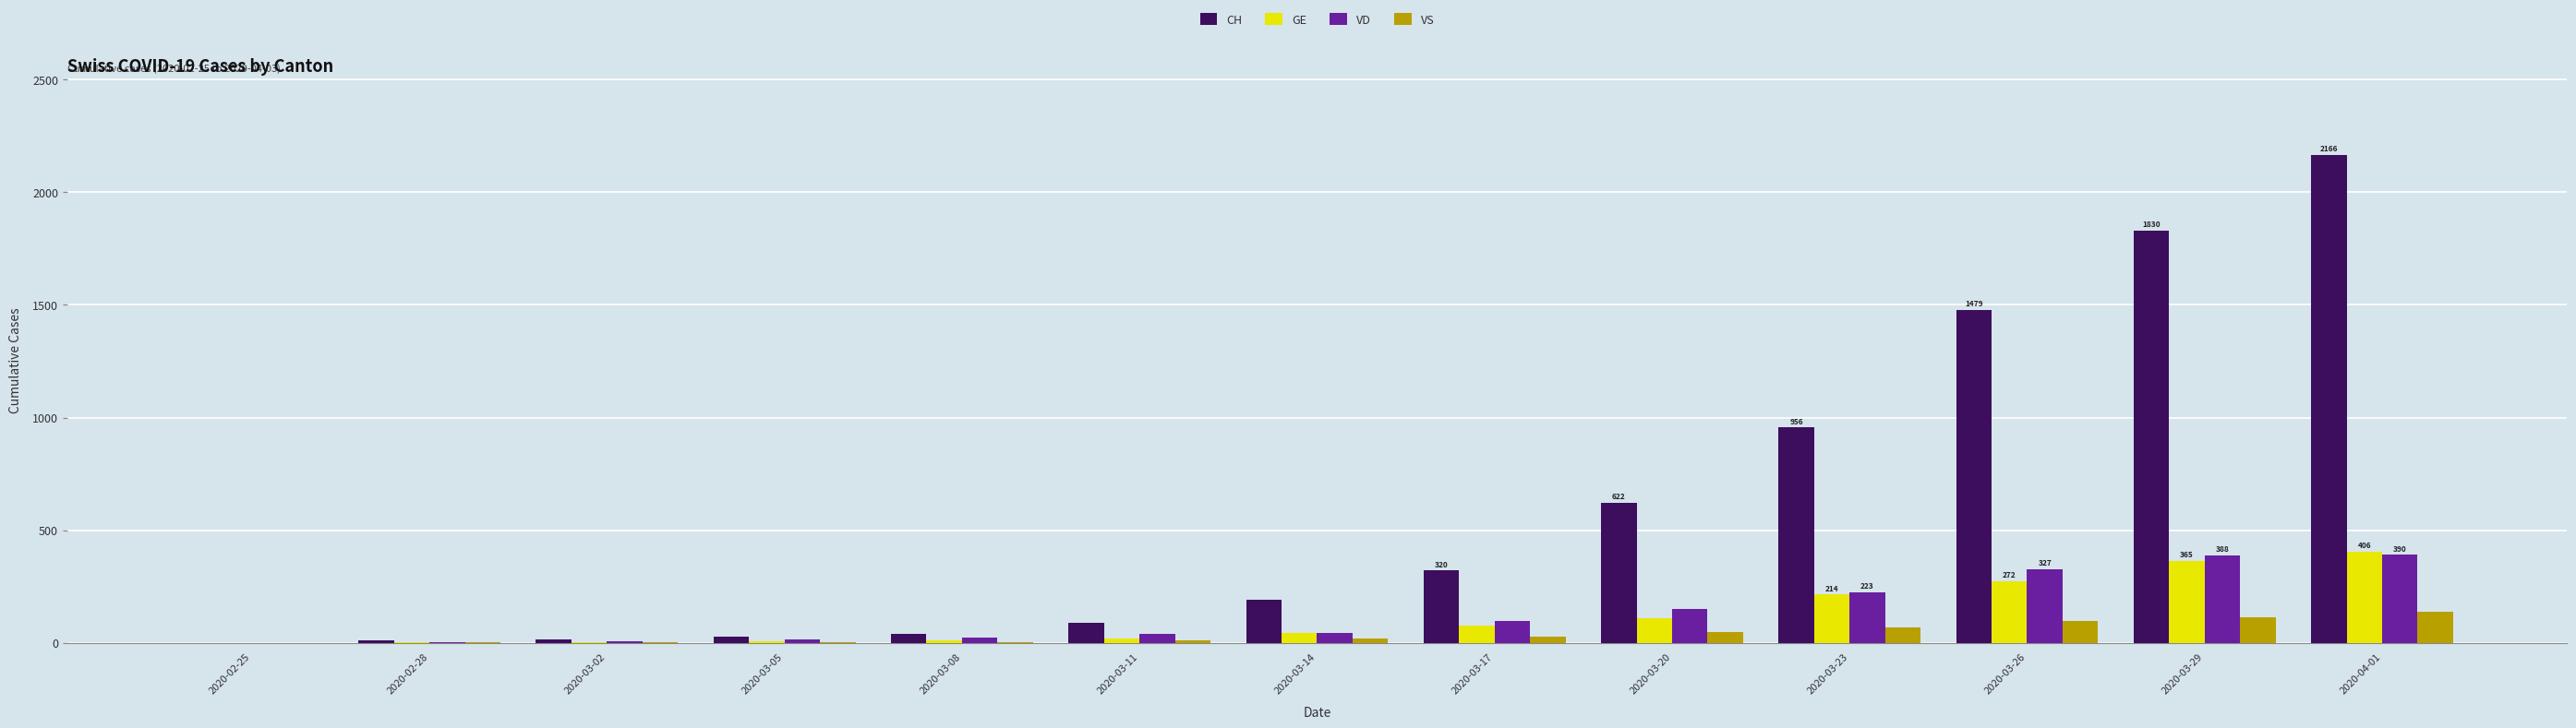

Are the bars horizontal?

No